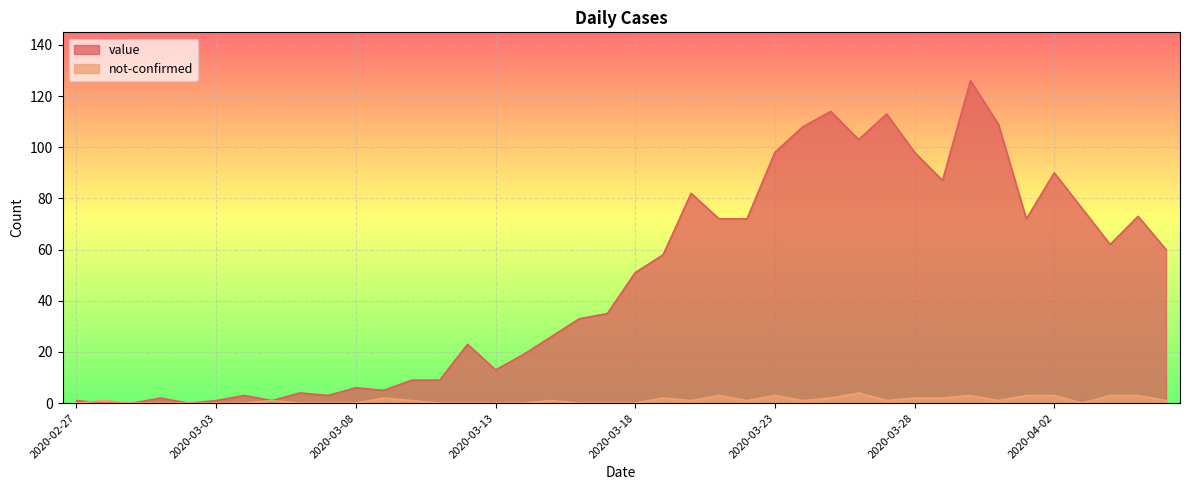

At which category is the sum across all series the highest?

2020-03-30